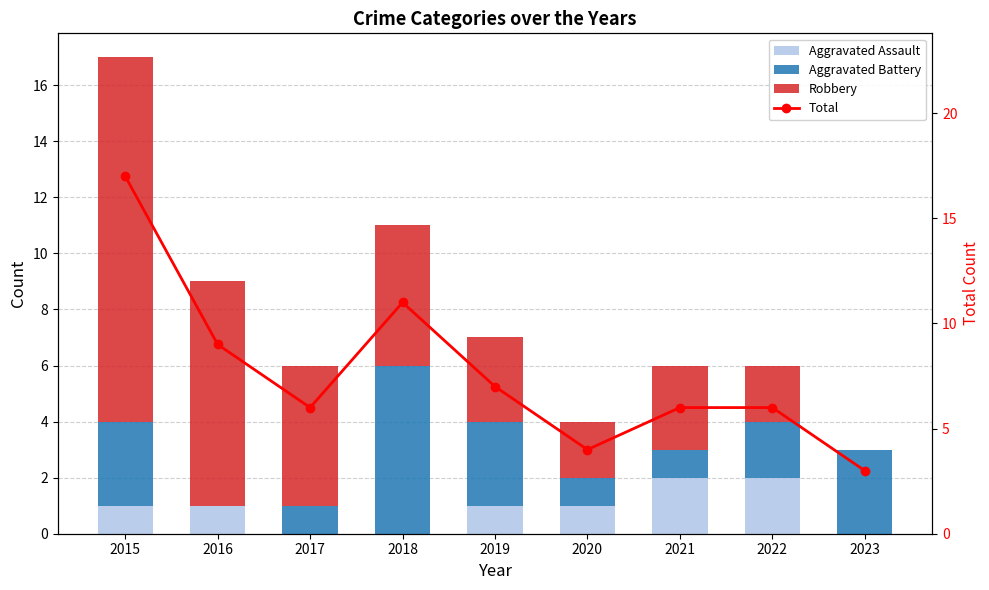

What is the difference between the maximum and minimum values in the Robbery series?

13